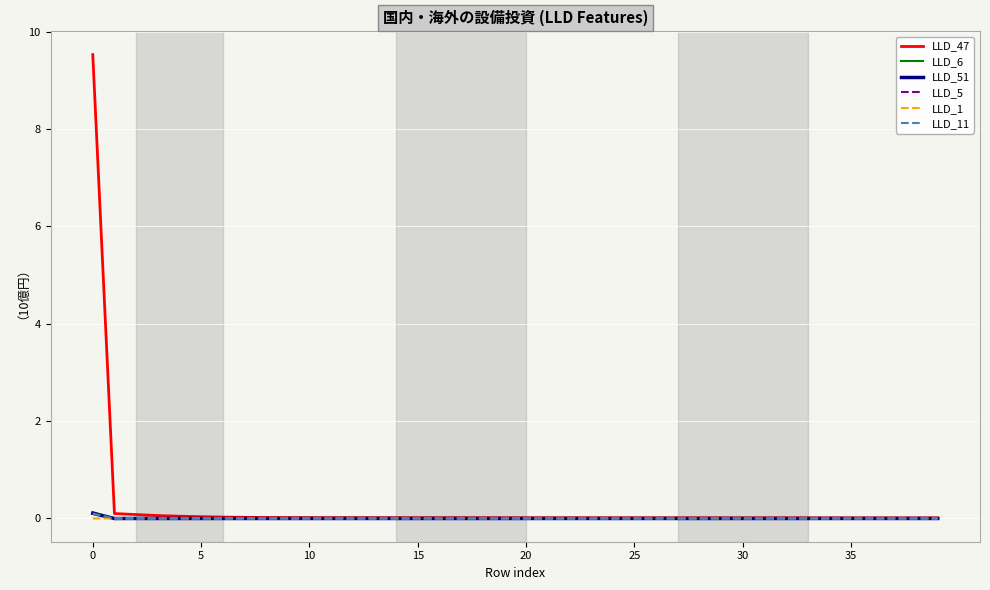

Which series has the widest spread of values?

LLD_47